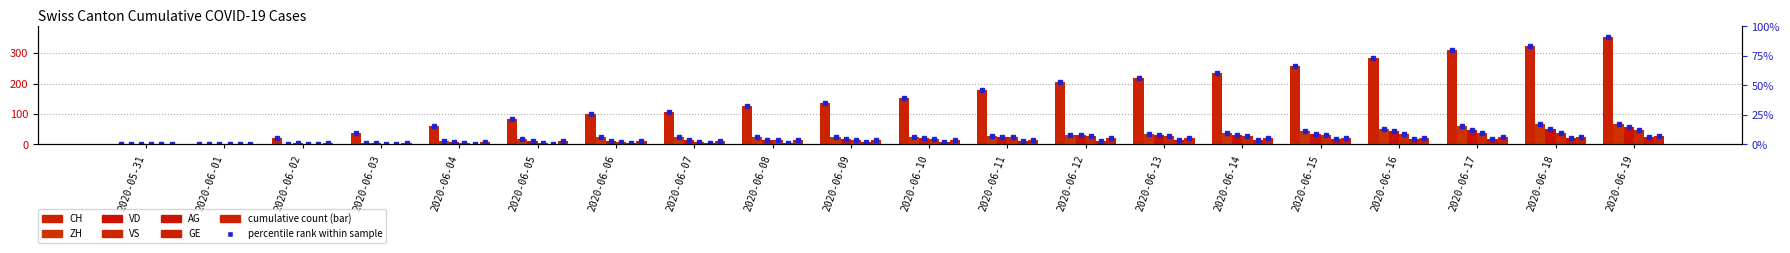

Between 2020-06-16 and 2020-06-11, which is larger?

2020-06-16